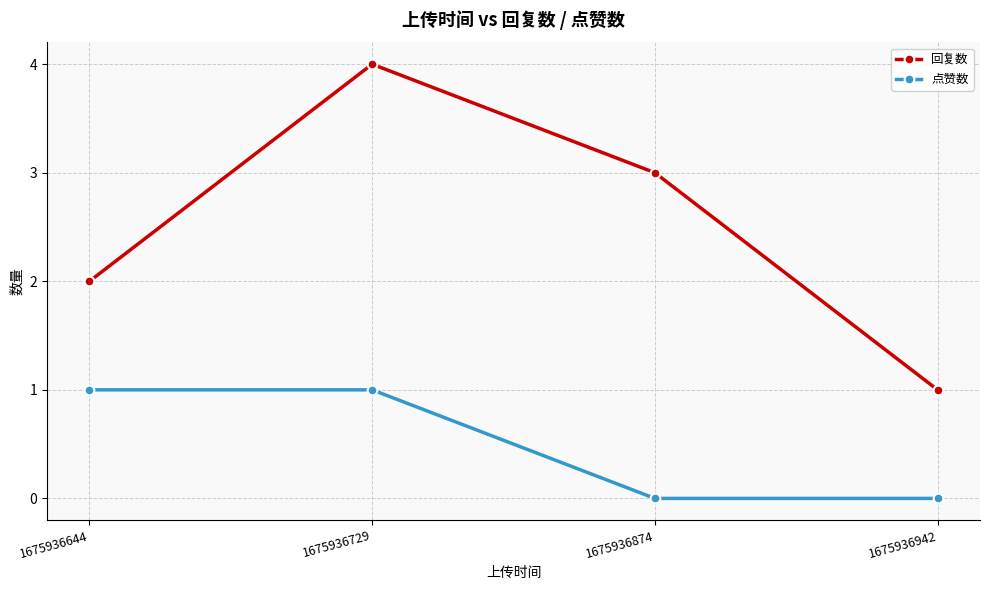

Is the value of 点赞数 at 1675936874 greater than the value of 回复数 at 1675936729?

No